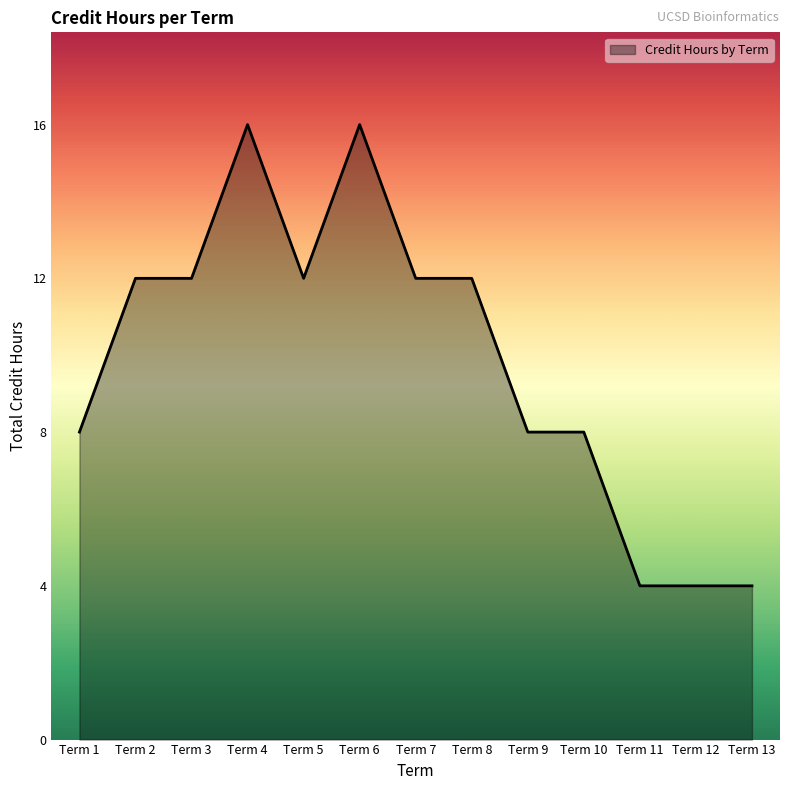

Is it true that the value at Term 3 is 3?

False